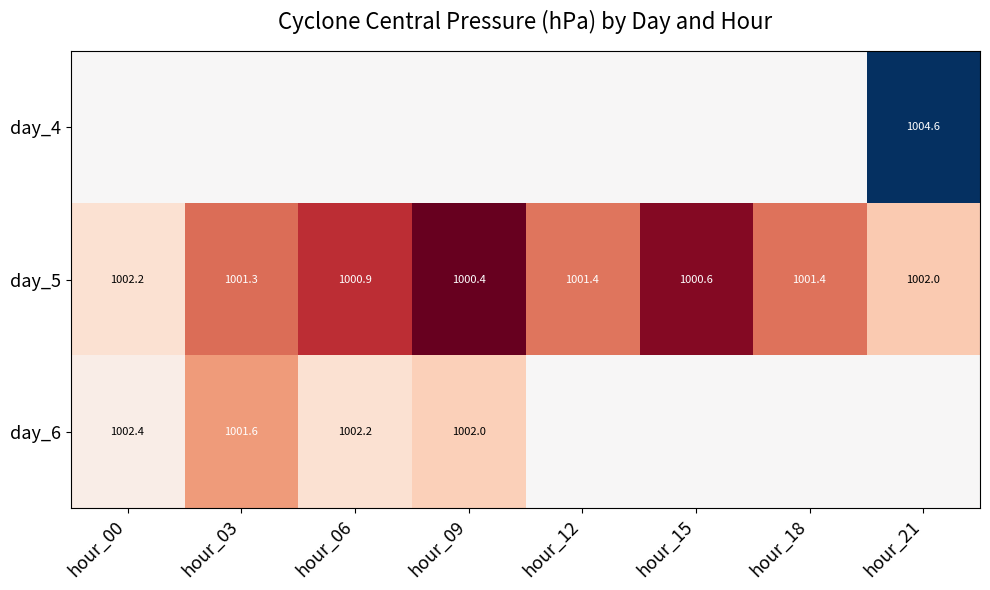

At how many categories does at least one series exceed 0?

8